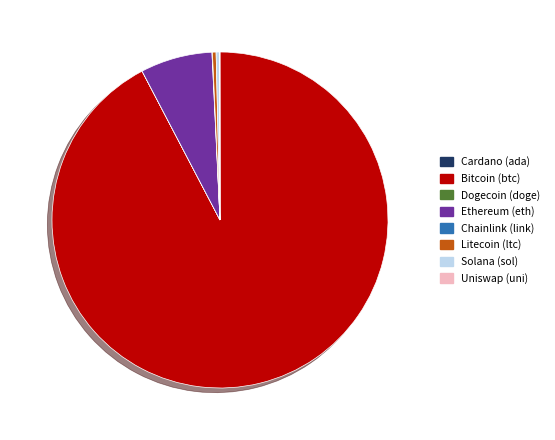

What is the majority slice?

Bitcoin (btc)